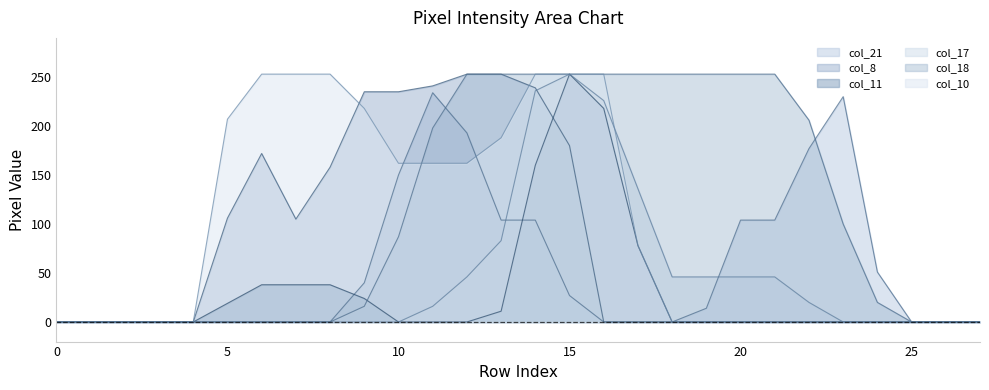

Reading left to right, list all the values displayed in this chart.

col_21: 0=0	1=0	2=0	3=0	4=0	5=0	6=0	7=0	8=0	9=40	10=150	11=234	12=193	13=104	14=104	15=27	16=0	17=0	18=0	19=14	20=104	21=104	22=177	23=230	24=51	25=0	26=0	27=0
col_8: 0=0	1=0	2=0	3=0	4=0	5=106	6=172	7=105	8=158	9=235	10=235	11=241	12=253	13=253	14=239	15=180	16=0	17=0	18=0	19=0	20=0	21=0	22=0	23=0	24=0	25=0	26=0	27=0
col_11: 0=0	1=0	2=0	3=0	4=0	5=19	6=38	7=38	8=38	9=24	10=0	11=0	12=0	13=11	14=160	15=253	16=218	17=78	18=0	19=0	20=0	21=0	22=0	23=0	24=0	25=0	26=0	27=0
col_17: 0=0	1=0	2=0	3=0	4=0	5=0	6=0	7=0	8=0	9=0	10=0	11=16	12=46	13=83	14=236	15=253	16=226	17=136	18=46	19=46	20=46	21=46	22=20	23=0	24=0	25=0	26=0	27=0
col_18: 0=0	1=0	2=0	3=0	4=0	5=0	6=0	7=0	8=0	9=16	10=87	11=198	12=253	13=253	14=253	15=253	16=253	17=253	18=253	19=253	20=253	21=253	22=206	23=100	24=20	25=0	26=0	27=0
col_10: 0=0	1=0	2=0	3=0	4=0	5=207	6=253	7=253	8=253	9=218	10=162	11=162	12=162	13=188	14=253	15=253	16=253	17=78	18=0	19=0	20=0	21=0	22=0	23=0	24=0	25=0	26=0	27=0